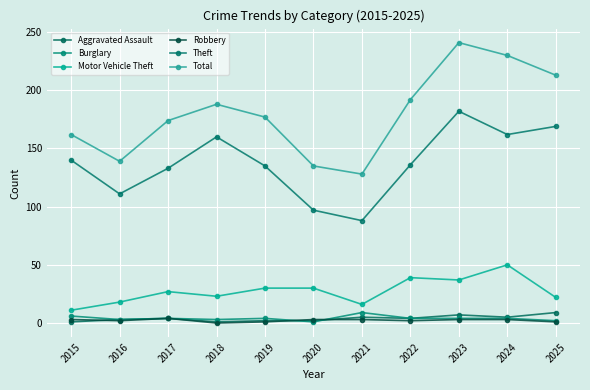

True or false: Theft and Motor Vehicle Theft intersect in this chart.

False